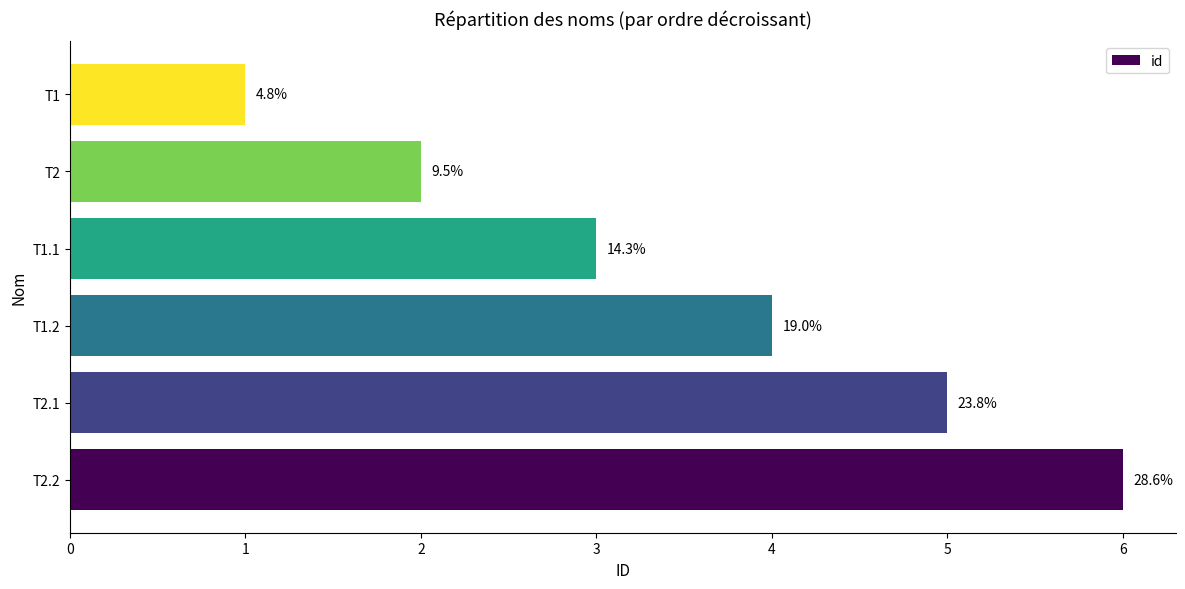

How many bars are there in total?

6